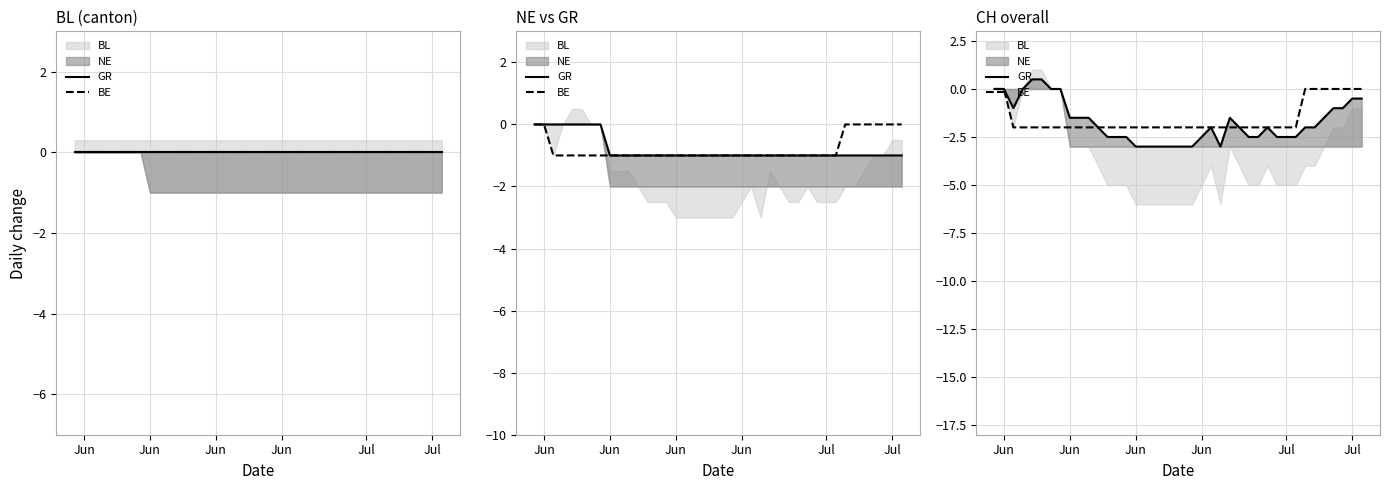

Count the GR values in the range -2 to -1.

14